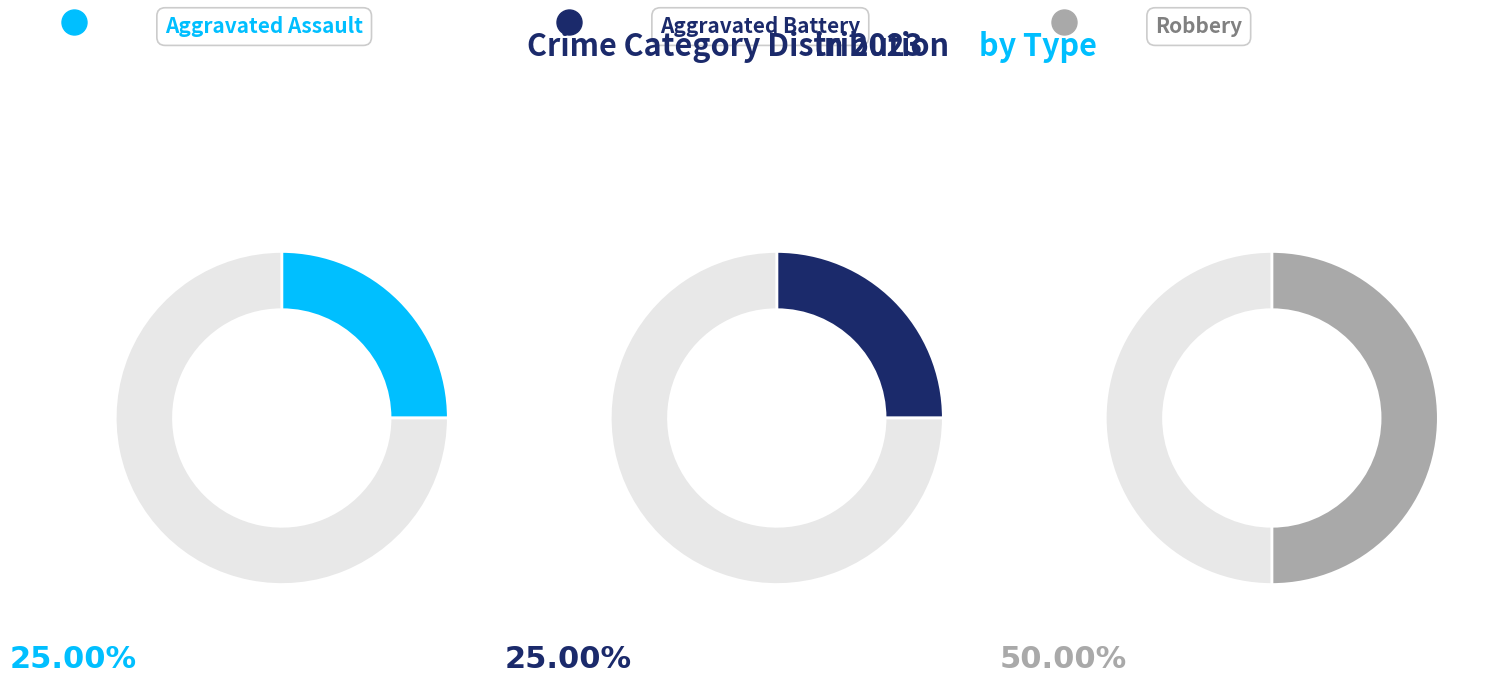

What percentage is the Aggravated Assault slice, to the nearest percent?

25%